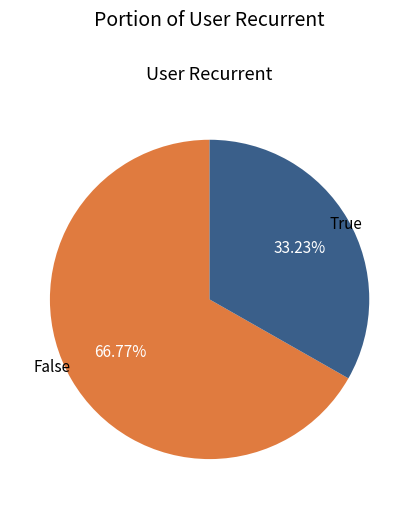

Is there a majority slice in this chart?

Yes